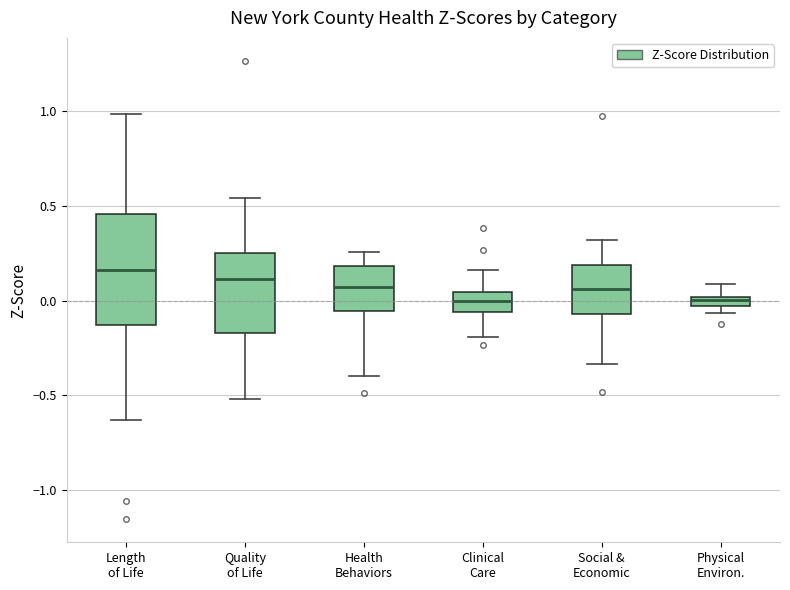

Comparing the boxes themselves (not the whiskers), which one is the tallest?

Length of Life